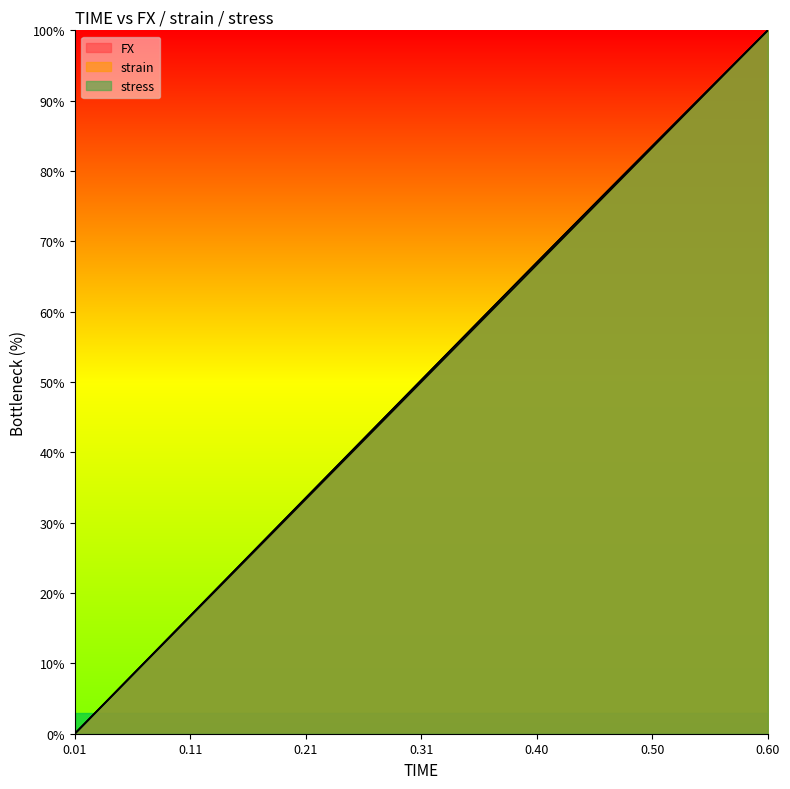

List the series in order of their peak value, lowest first.

FX, strain, stress